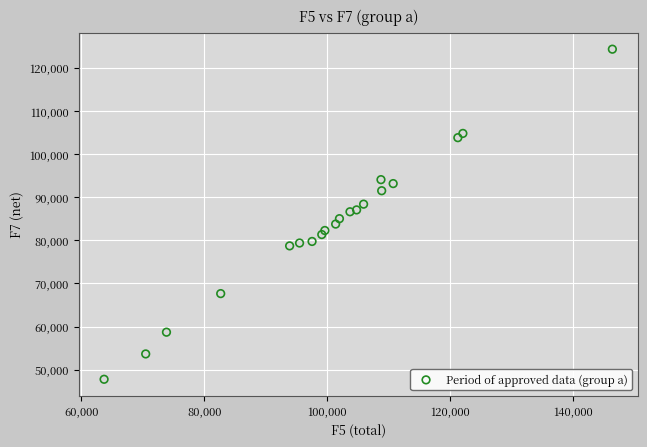

What is the range of Y values (max minus min)?

76558